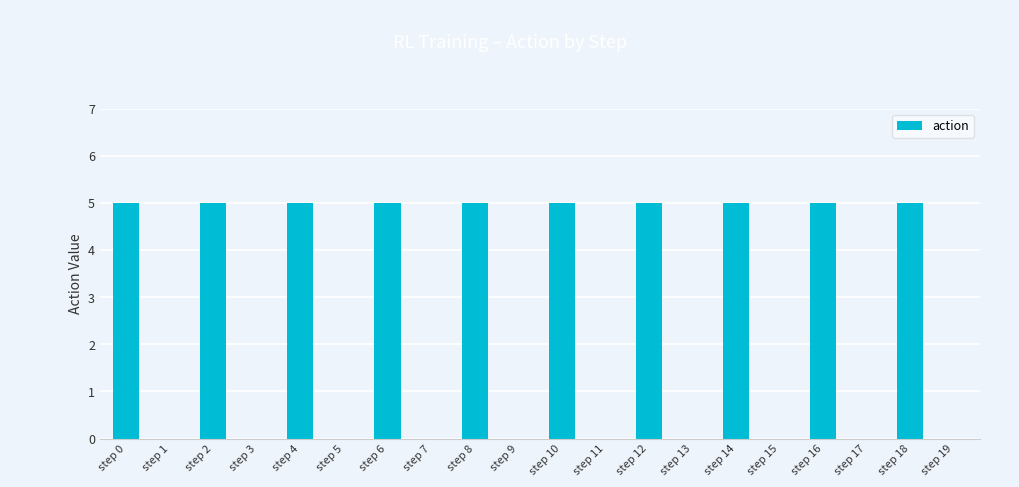

What is the greatest value displayed?

5